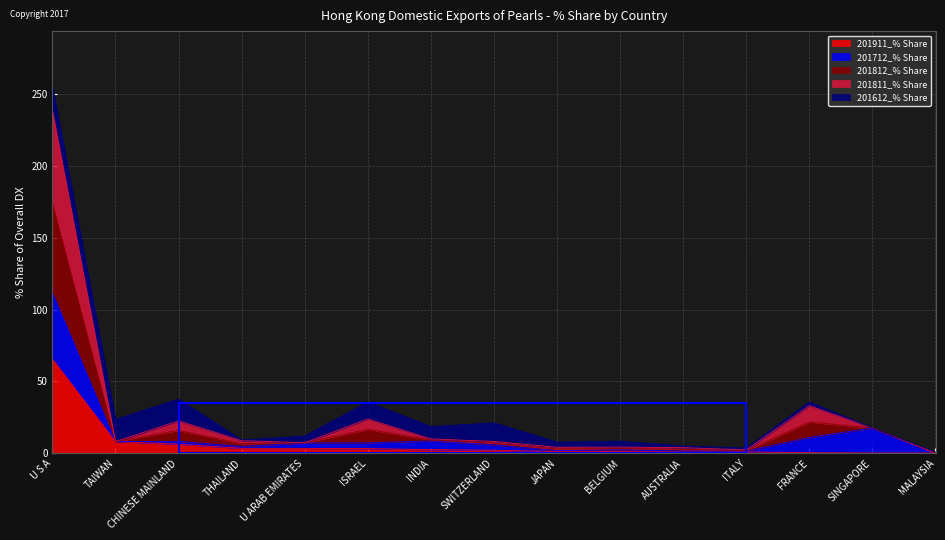

True or false: 201811_% Share has more than 2 points higher than both neighbors.

True